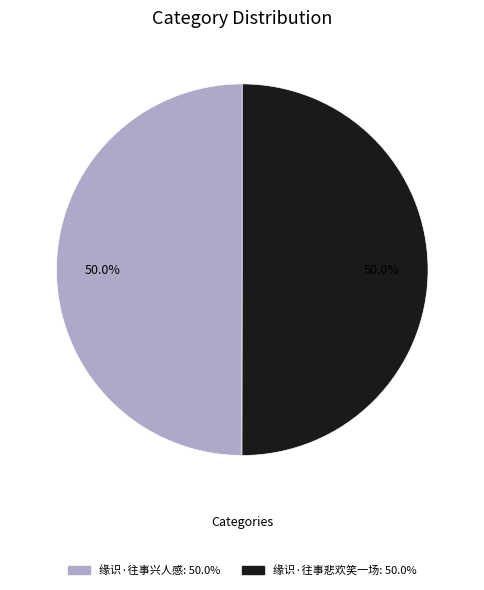

Do 缘识·往事兴人感 and 缘识·往事悲欢笑一场 together represent more than half of the pie?

Yes